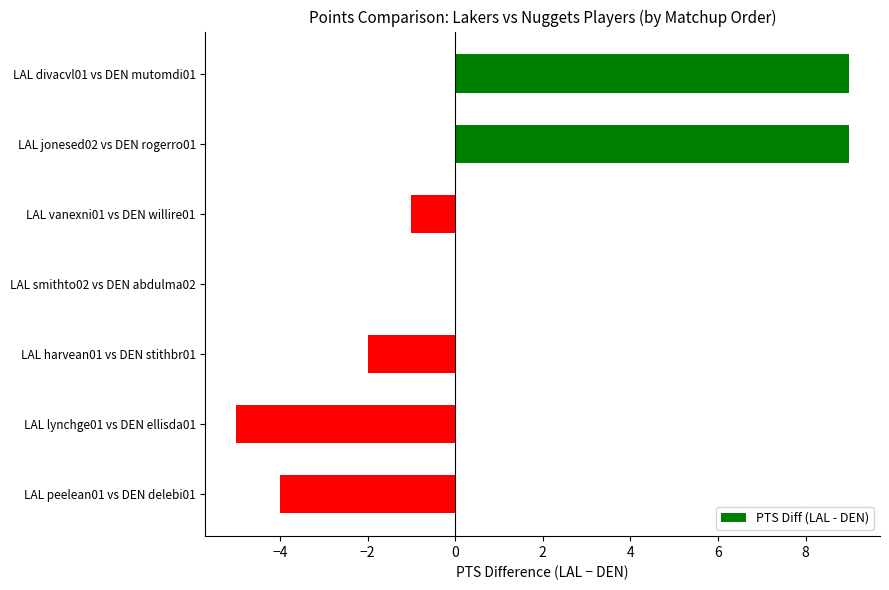

Reading top to bottom, extract all data points from this chart.

LAL divacvl01 vs DEN mutomdi01=9	LAL jonesed02 vs DEN rogerro01=9	LAL vanexni01 vs DEN willire01=-1	LAL smithto02 vs DEN abdulma02=0	LAL harvean01 vs DEN stithbr01=-2	LAL lynchge01 vs DEN ellisda01=-5	LAL peelean01 vs DEN delebi01=-4